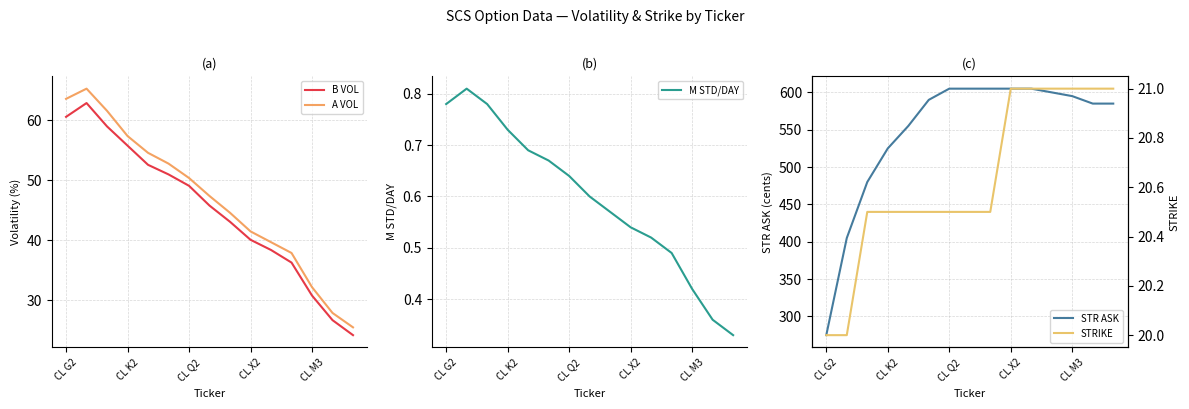

The value of STR ASK at CL Q2 is 239.7. True or false?

False